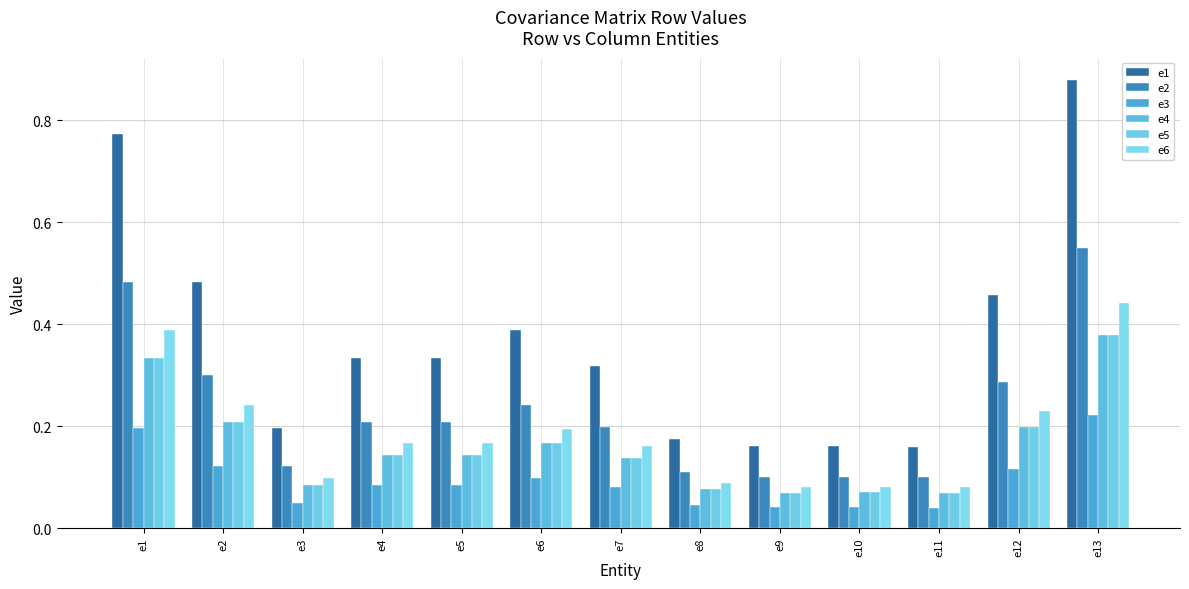

Between e9 and e12, which series saw the biggest shift?

e1